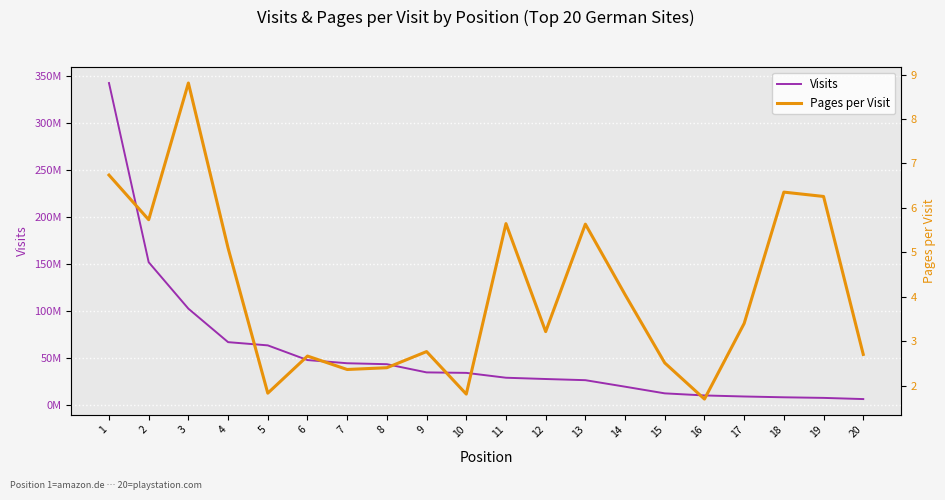

What is the value of the Pages per Visit point at the 20th from the left?

2.7